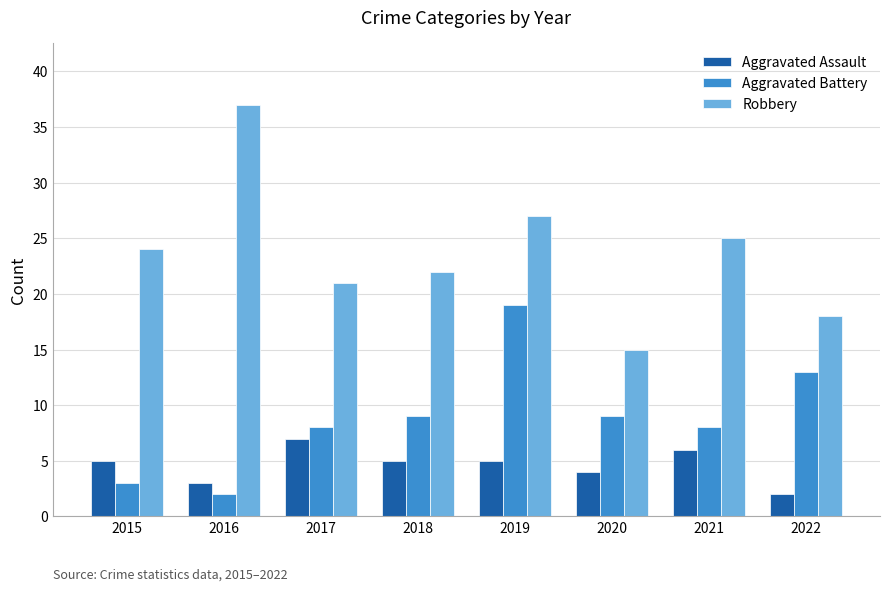

What is the maximum value shown in the chart?

37